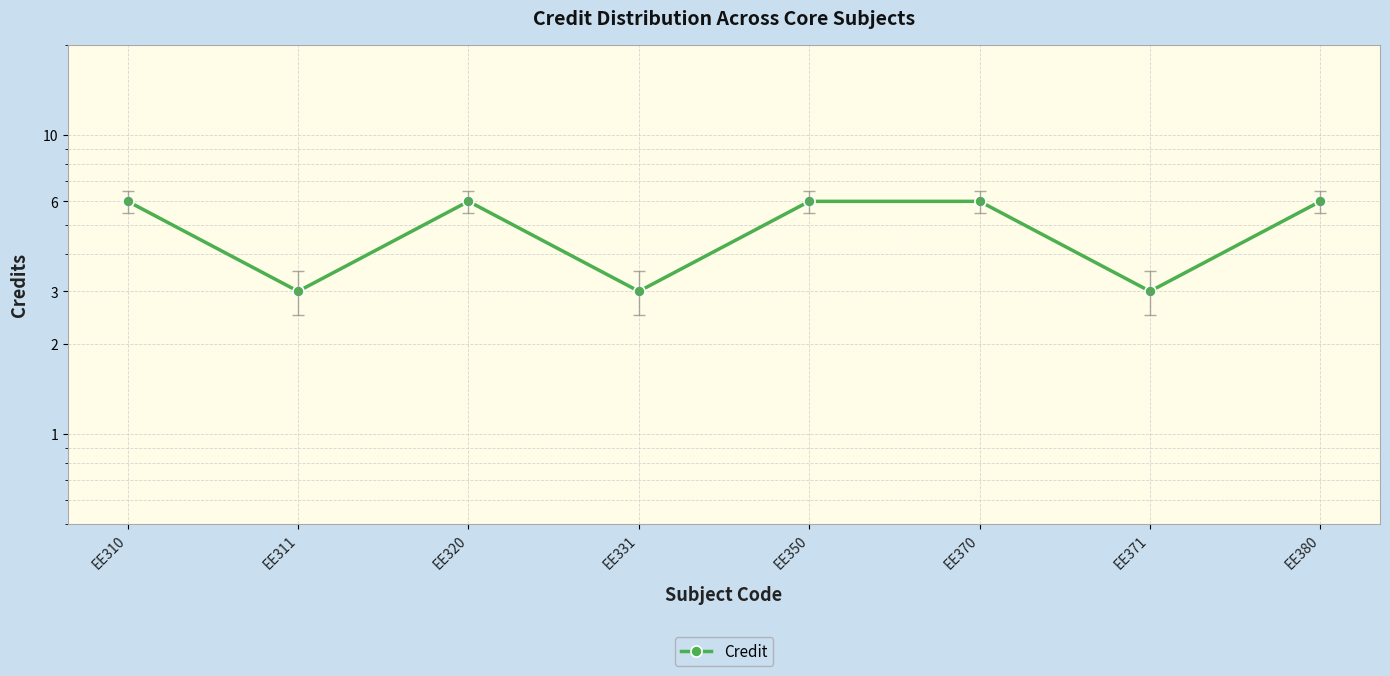

What is the sum of all values?

39